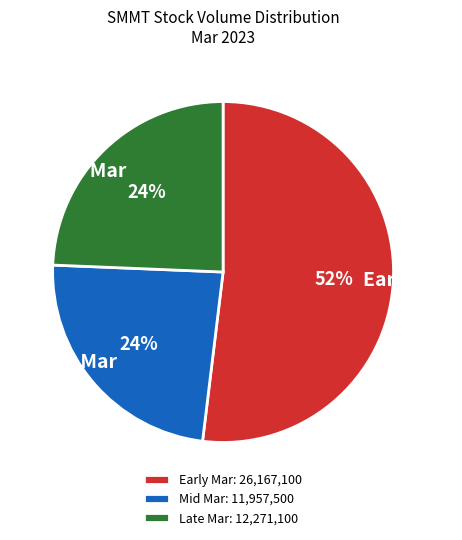

Is the sum of Late Mar and Mid Mar greater than half?

No